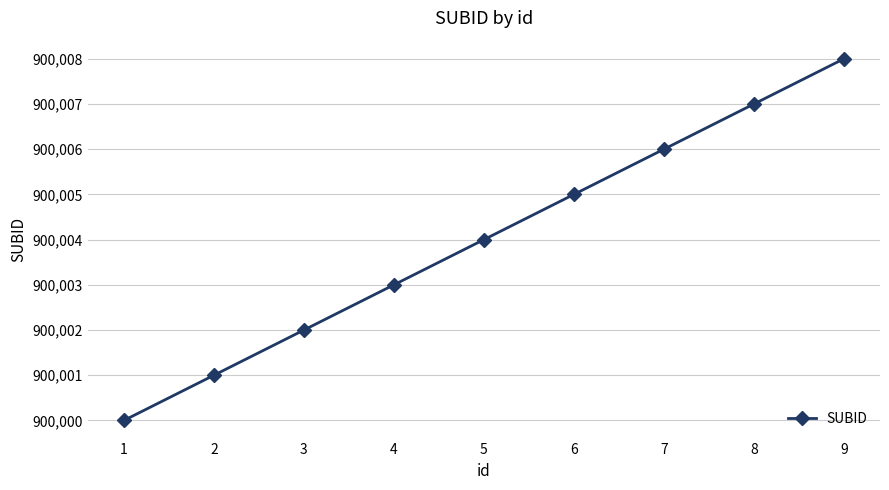

True or false: the data shows 900000 at 1.

True